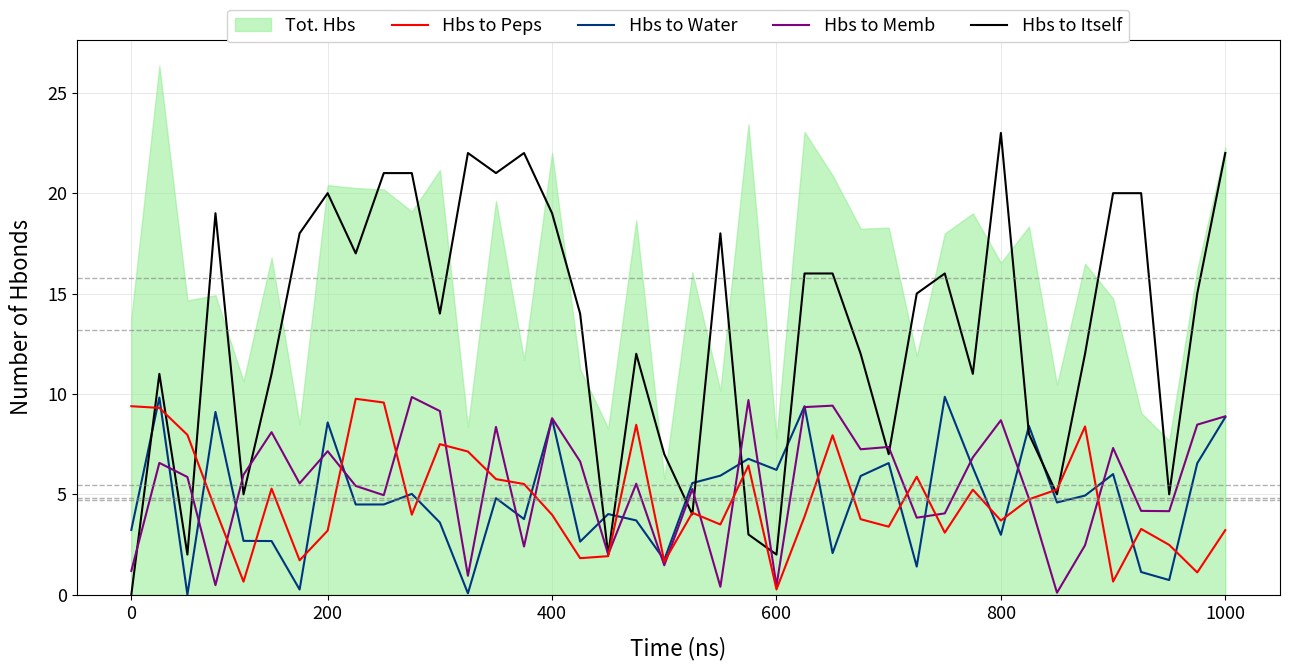

True or false: Hbs to Water has a value of 8.8 at 400.

True